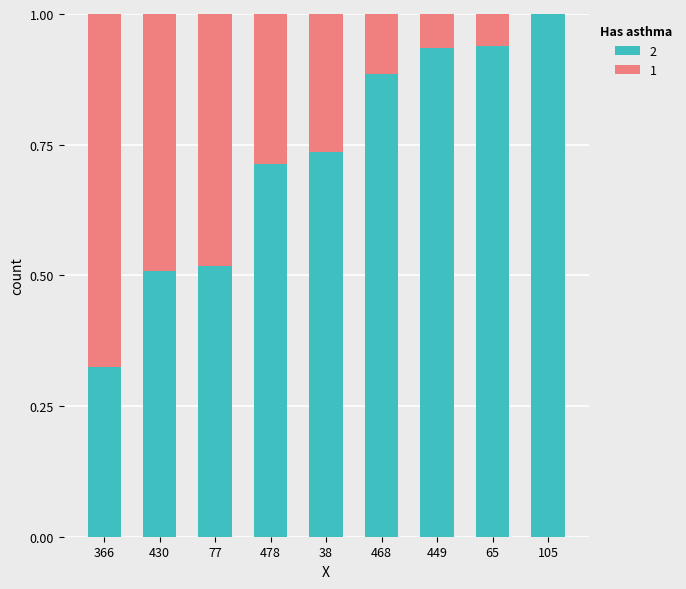

Which category has the highest value in the 2 series?

105